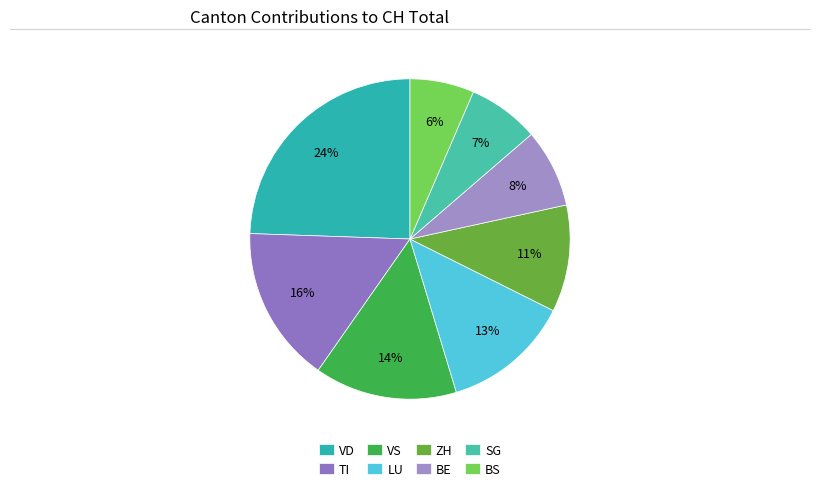

To the nearest percent, what percentage of the pie is SG?

7%